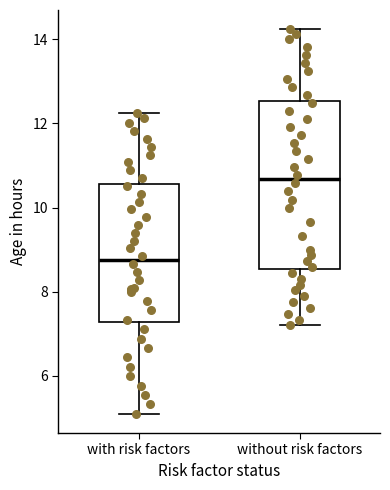

Which box's median line is the lowest?

with risk factors